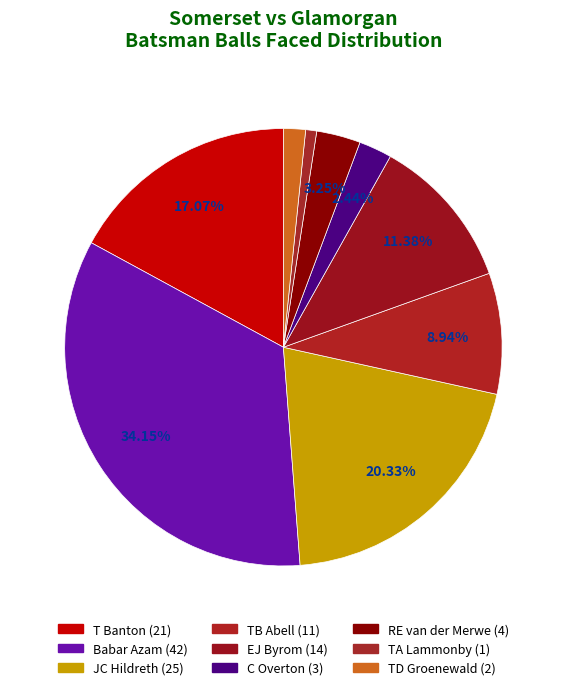

How many slices are in this pie chart?

9